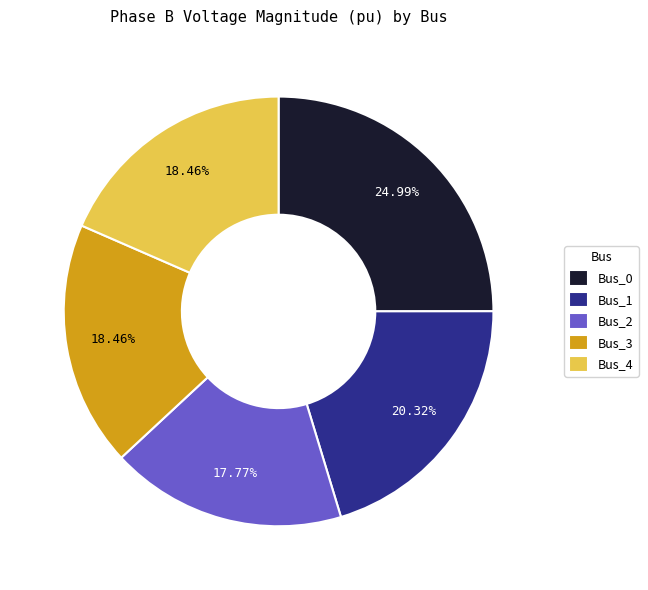

Which category has the biggest portion of the pie?

Bus_0